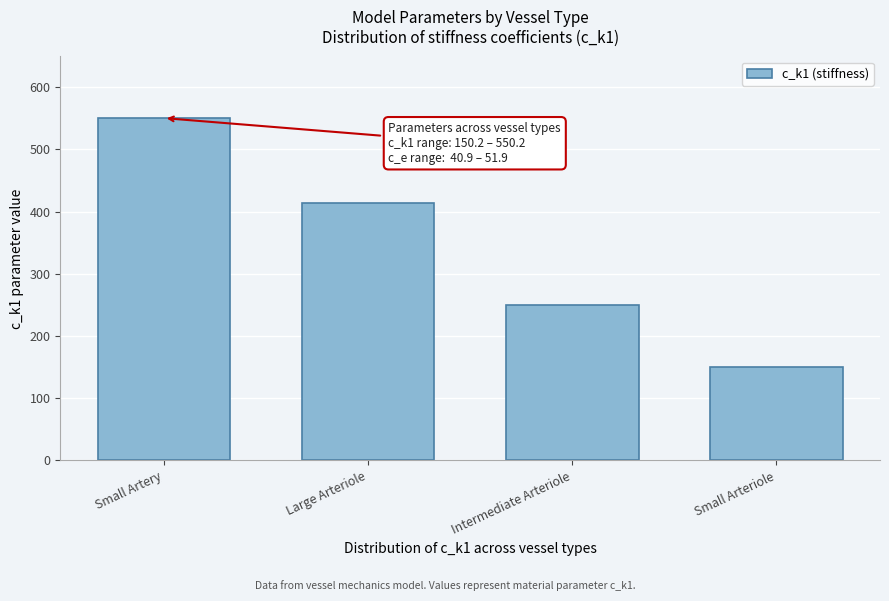

Reading left to right, extract all data points from this chart.

Small Artery=550.2	Large Arteriole=414.2	Intermediate Arteriole=250.2	Small Arteriole=150.2